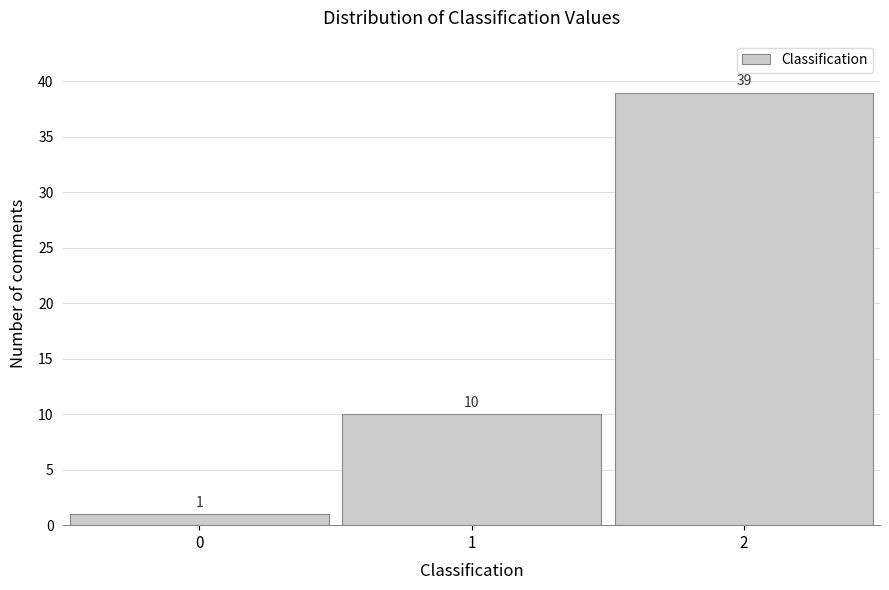

Reading left to right, extract all data points from this chart.

1	10	39